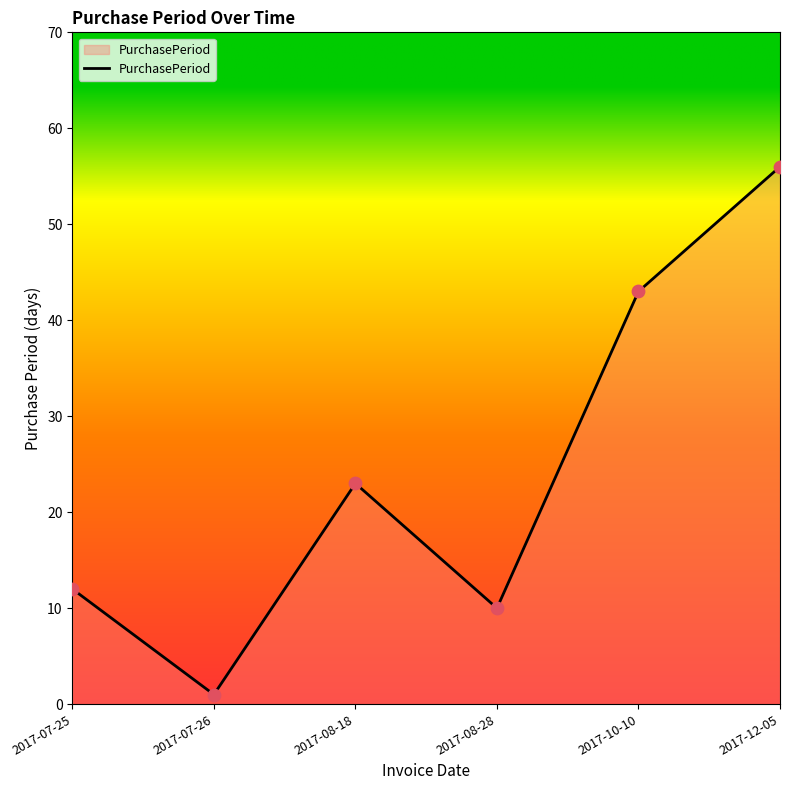

What is the change in value from 2017-07-26 to 2017-12-05?

+55